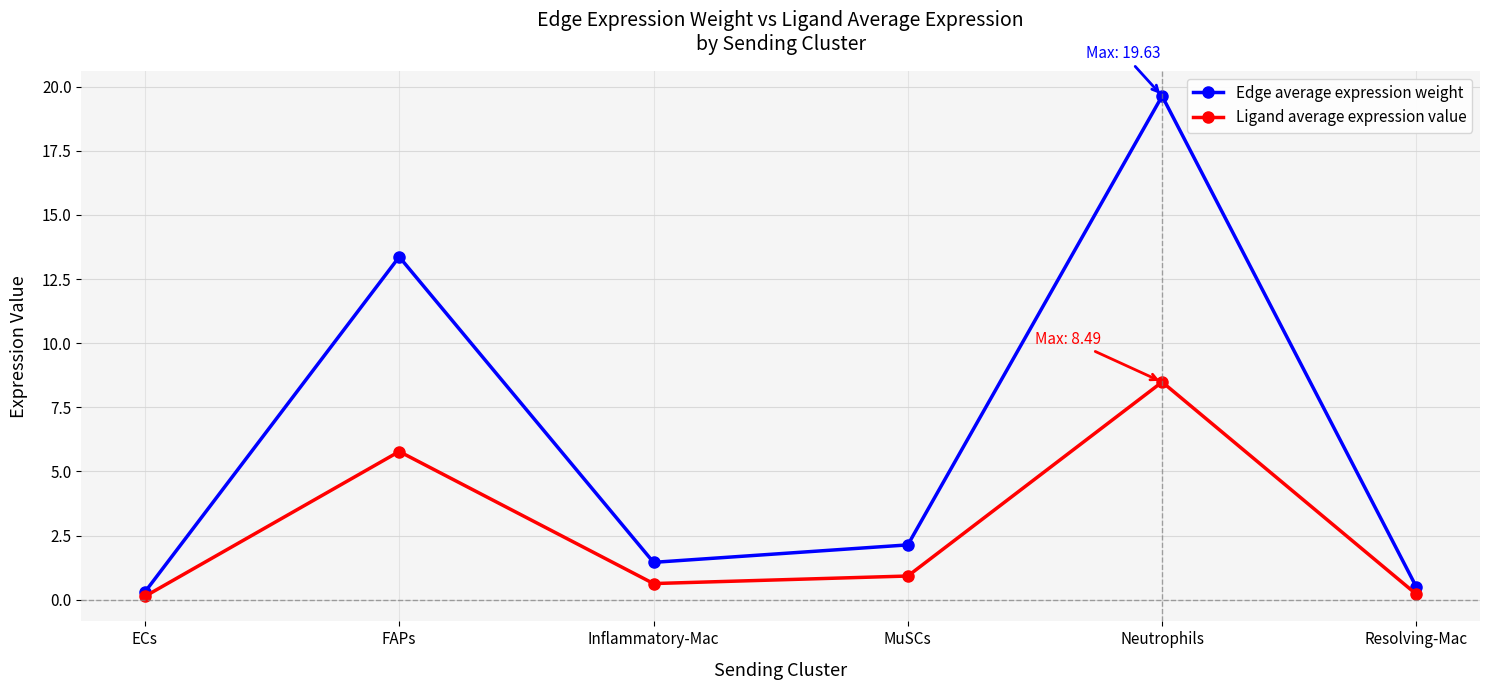

What is the lowest value of the Edge average expression weight series?

0.3